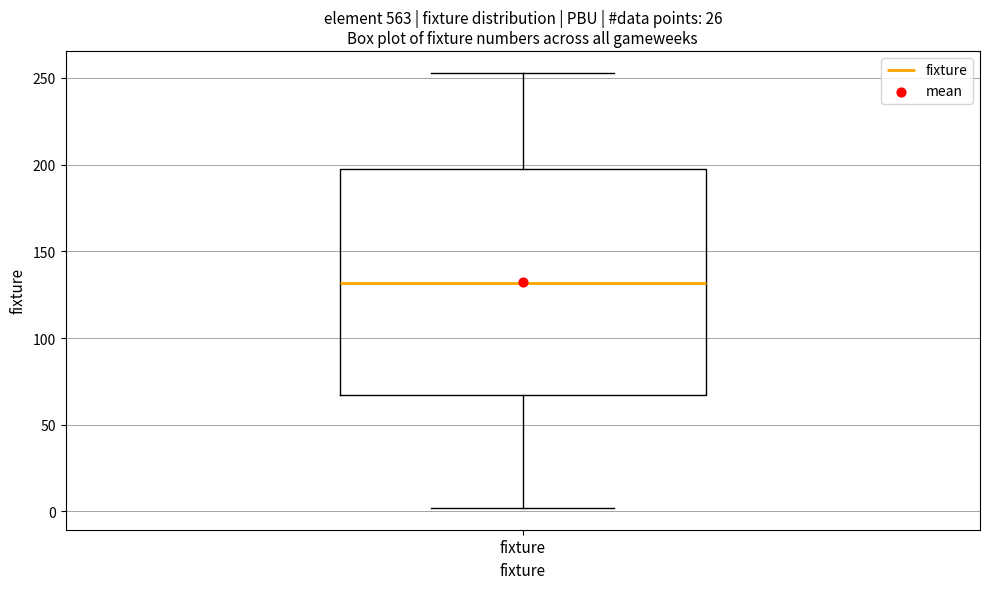

Read this box plot against the y-axis: the position of the median line, the range covered by the box, and the ends of both whiskers. The values are not printed on the chart, so give them approximately, as read against the axis.

median 130, box 65 to 195, whiskers 0 to 255